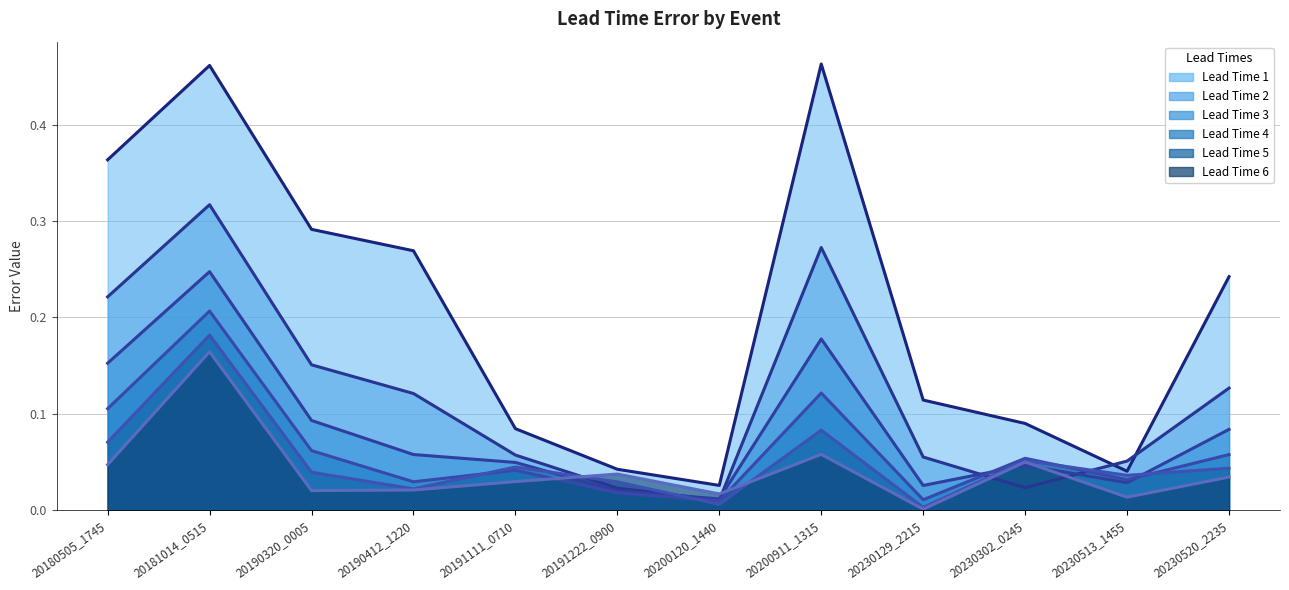

Where is Lead Time 4 nearest to the value 0?

20200120_1440